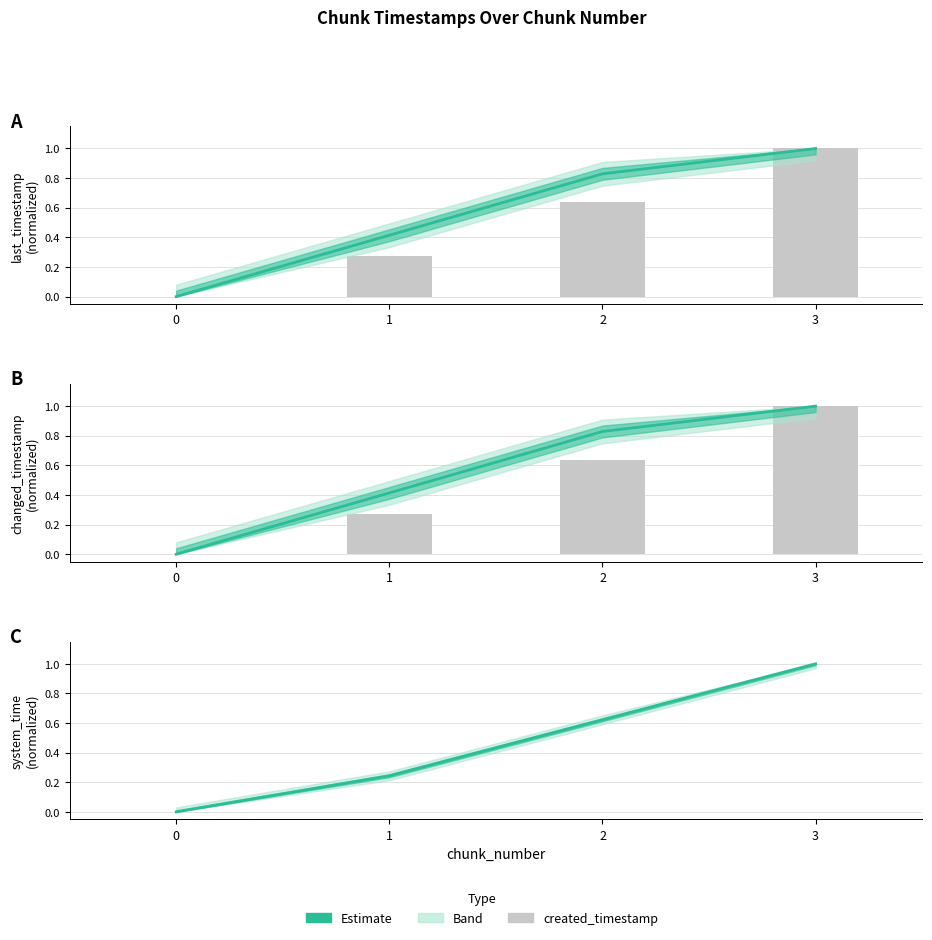

Reading left to right, what are all the values shown in this chart?

Estimate: 0.0	0.2	0.6	1.0
created_timestamp: 0.0	0.3	0.6	1.0